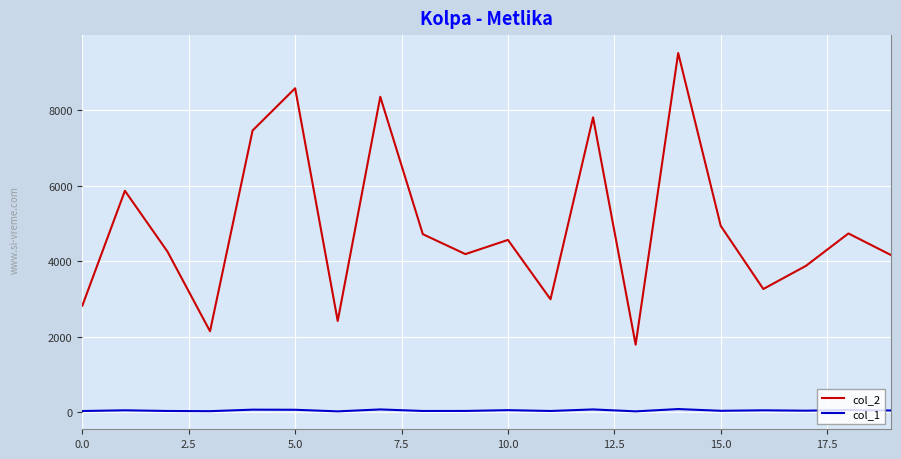

Does the chart have visible grid lines?

Yes